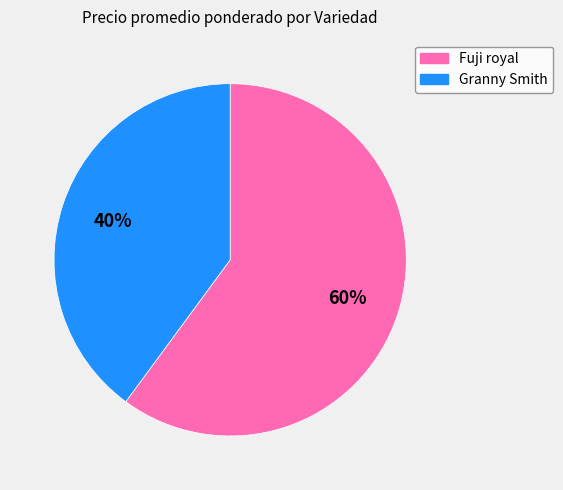

To the nearest percent, what is the average slice percentage?

50%